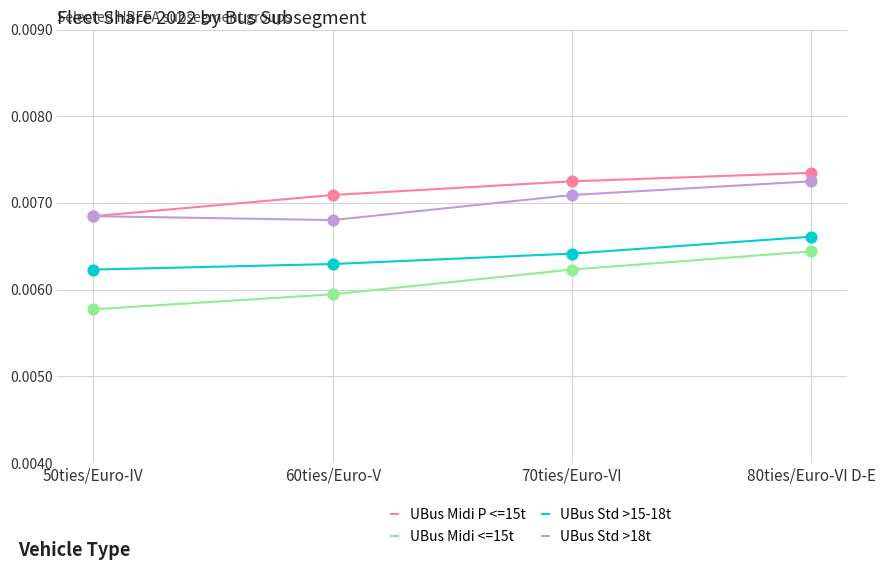

What are all the series names shown in the legend?

UBus Midi P <=15t, UBus Midi <=15t, UBus Std >15-18t, UBus Std >18t